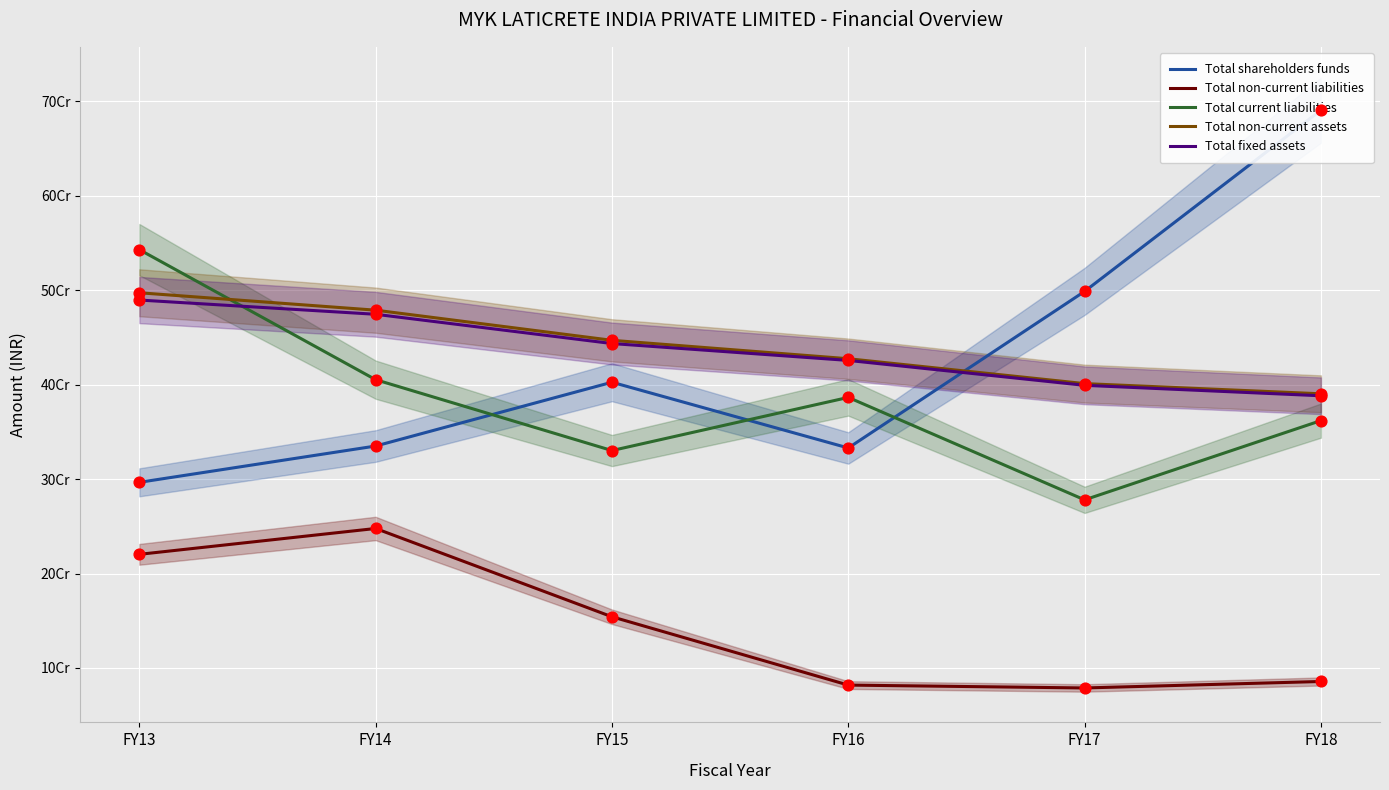

At which category is the sum across all series the highest?

FY13